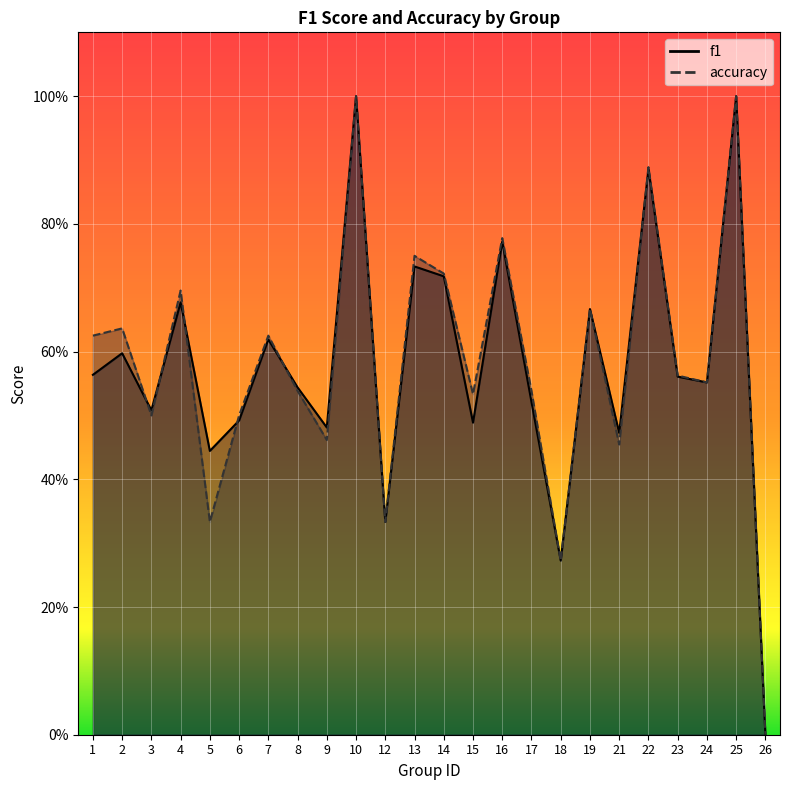

What is the difference between the second highest and minimum values in the accuracy series?

1.0